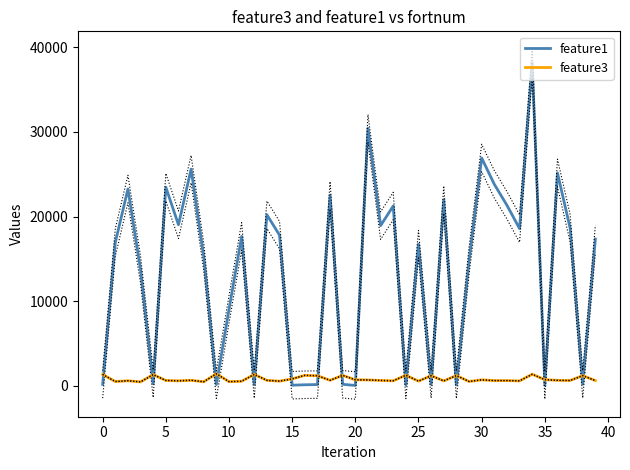

How many values in the feature1 series exceed 17358?

19